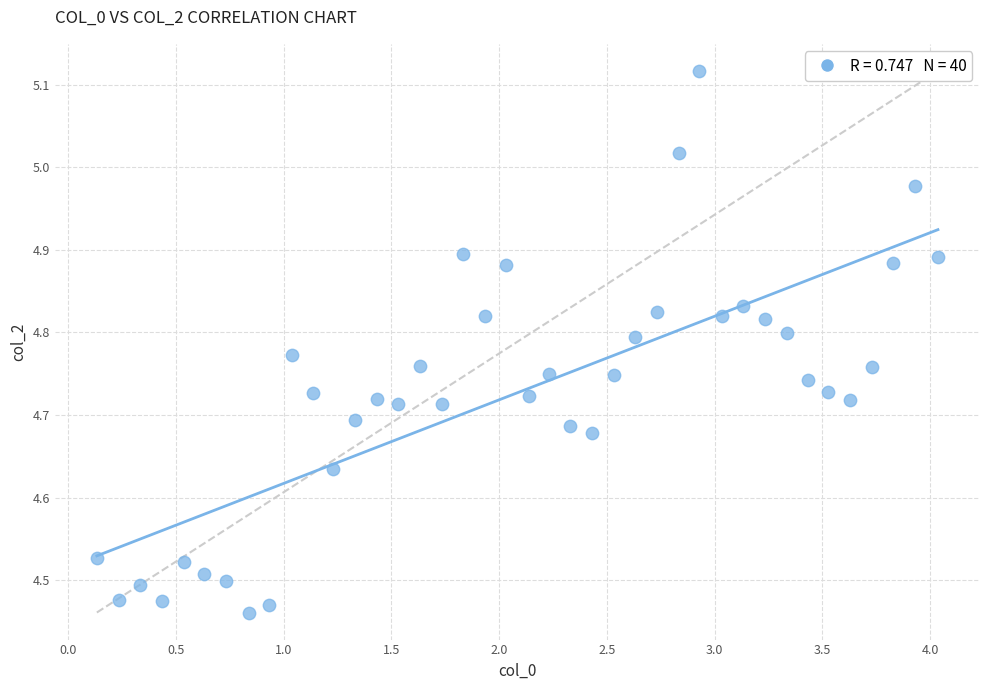

What is the range of X values (max minus min)?

3.9